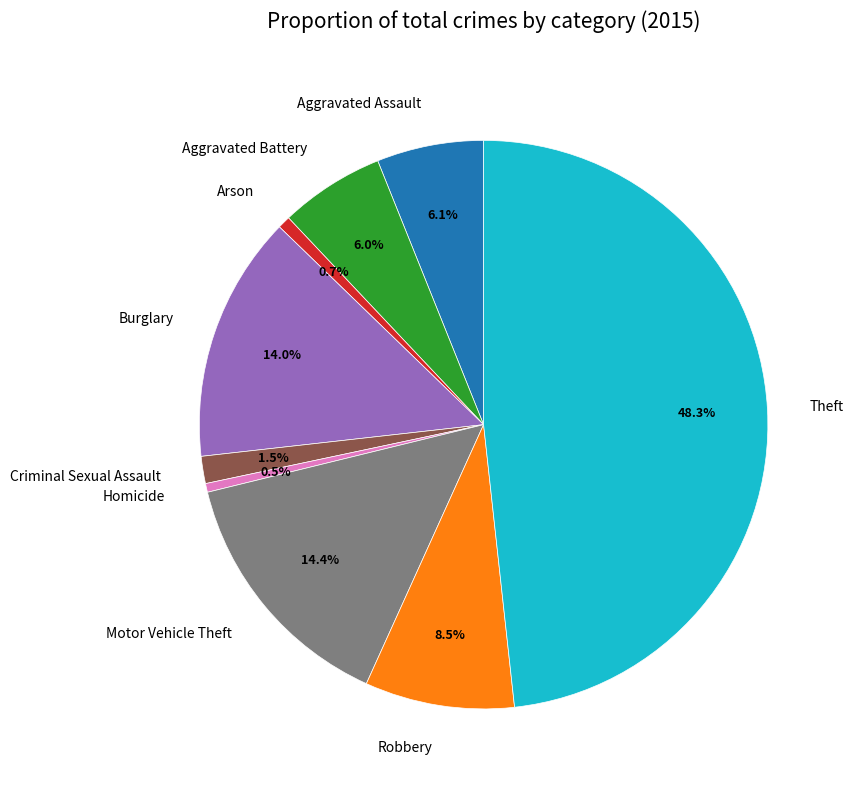

To the nearest percent, what portion does Aggravated Battery represent?

6%